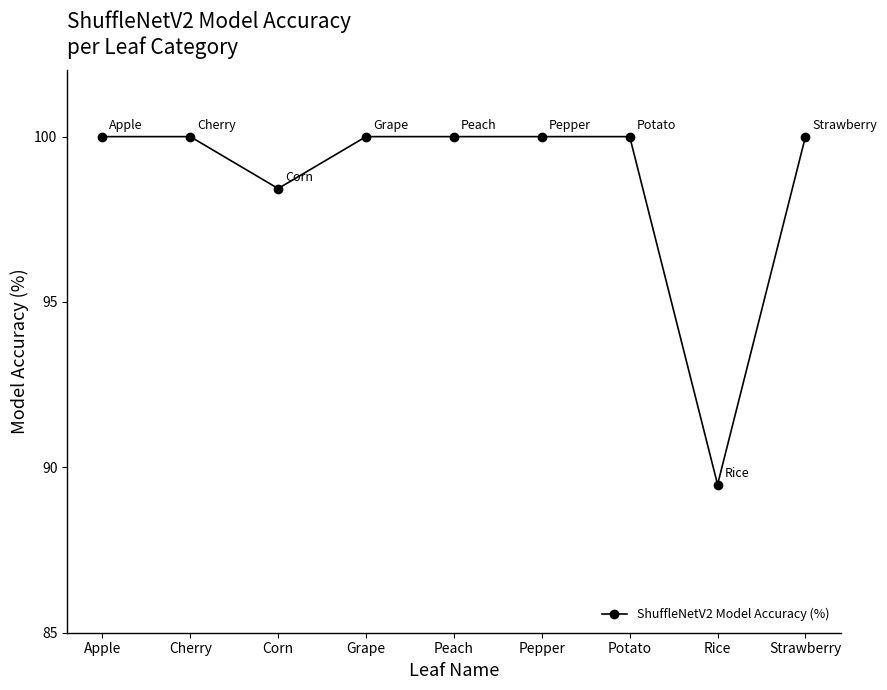

The chart shows a value of 100.0 at Apple. True or false?

True